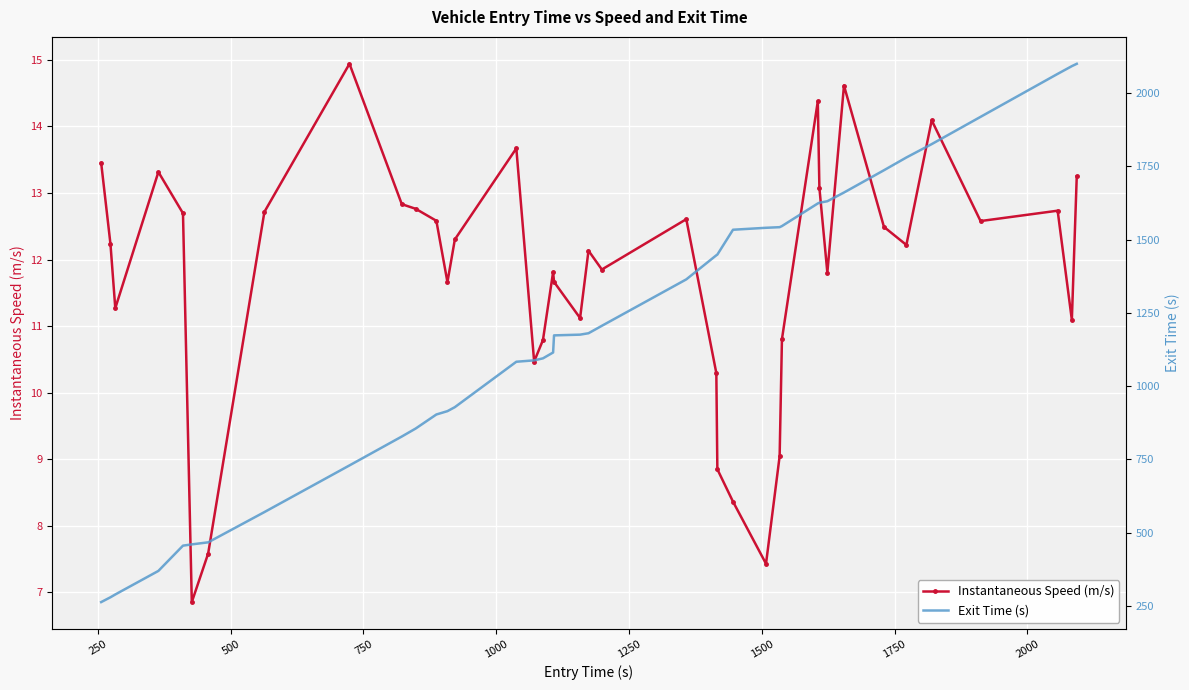

True or false: Instantaneous Speed (m/s) has more than 0 interior local peaks.

True